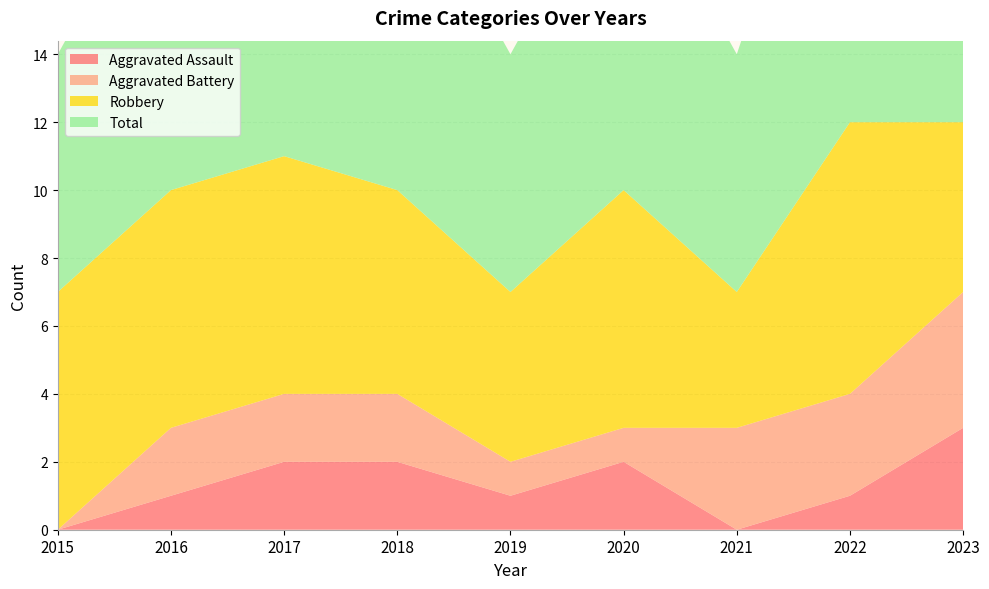

Reading left to right, extract all data points from this chart.

Aggravated Assault: 0	1	2	2	1	2	0	1	3
Aggravated Battery: 0	2	2	2	1	1	3	3	4
Robbery: 7	7	7	6	5	7	4	8	5
Total: 7	10	11	10	7	10	7	12	12